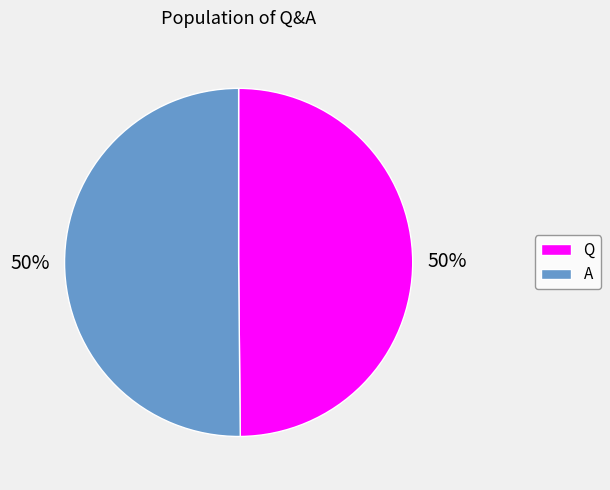

To the nearest percent, what is the average slice percentage?

50%